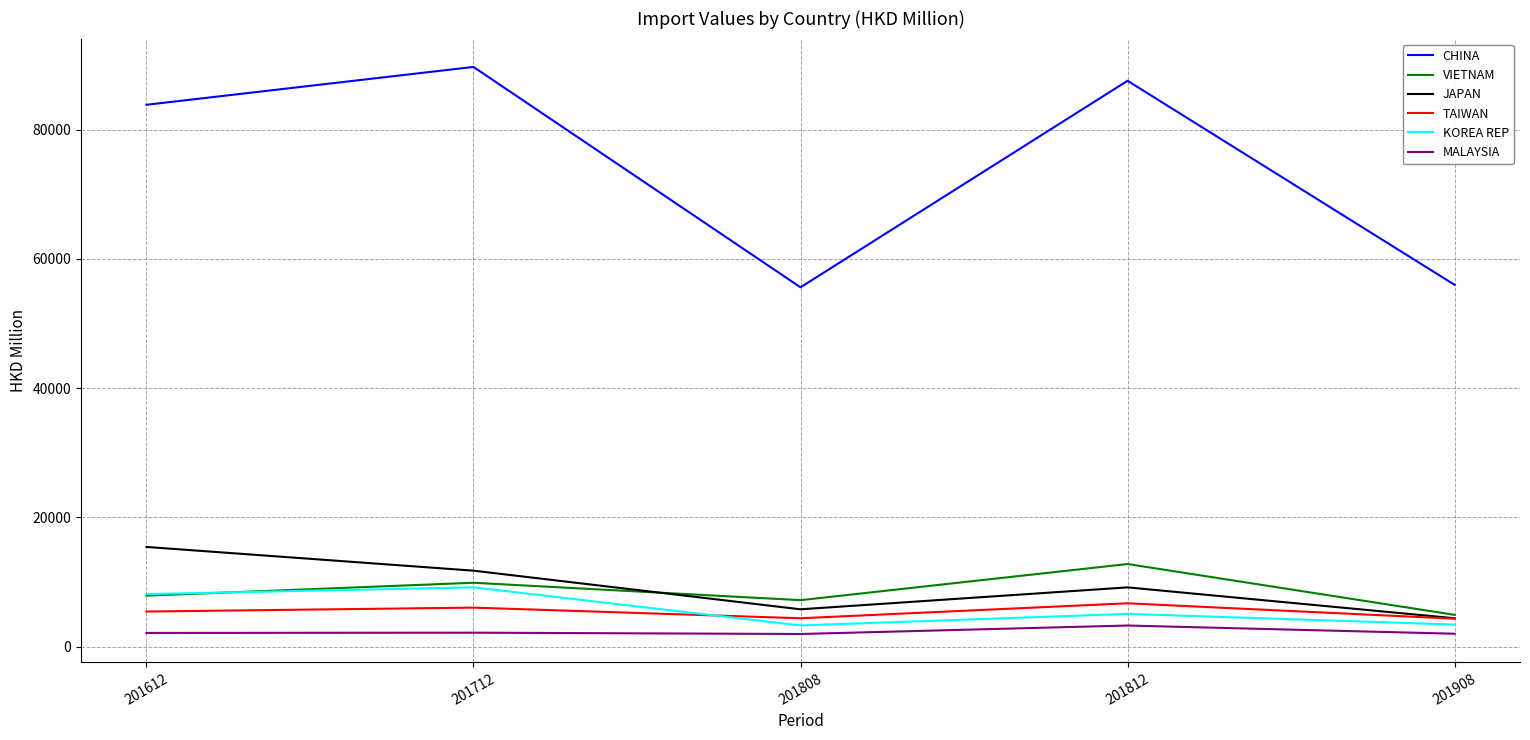

Is it true that VIETNAM equals 3819.2 at 201612?

False